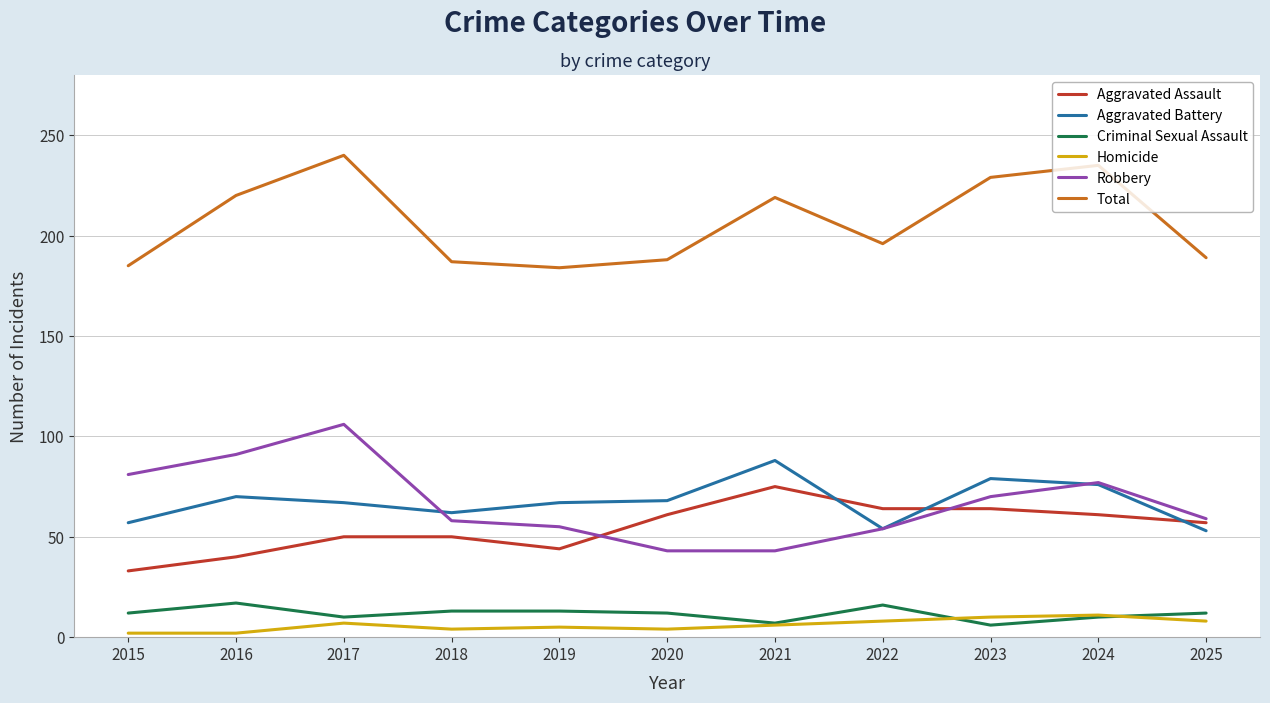

True or false: Aggravated Battery has more than 0 interior local peaks.

True